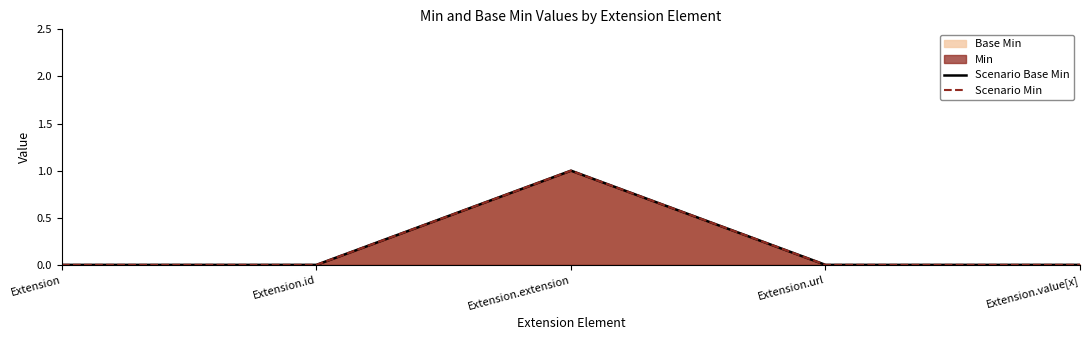

What is the sum of the Scenario Base Min values at Extension.extension and Extension.id?

1